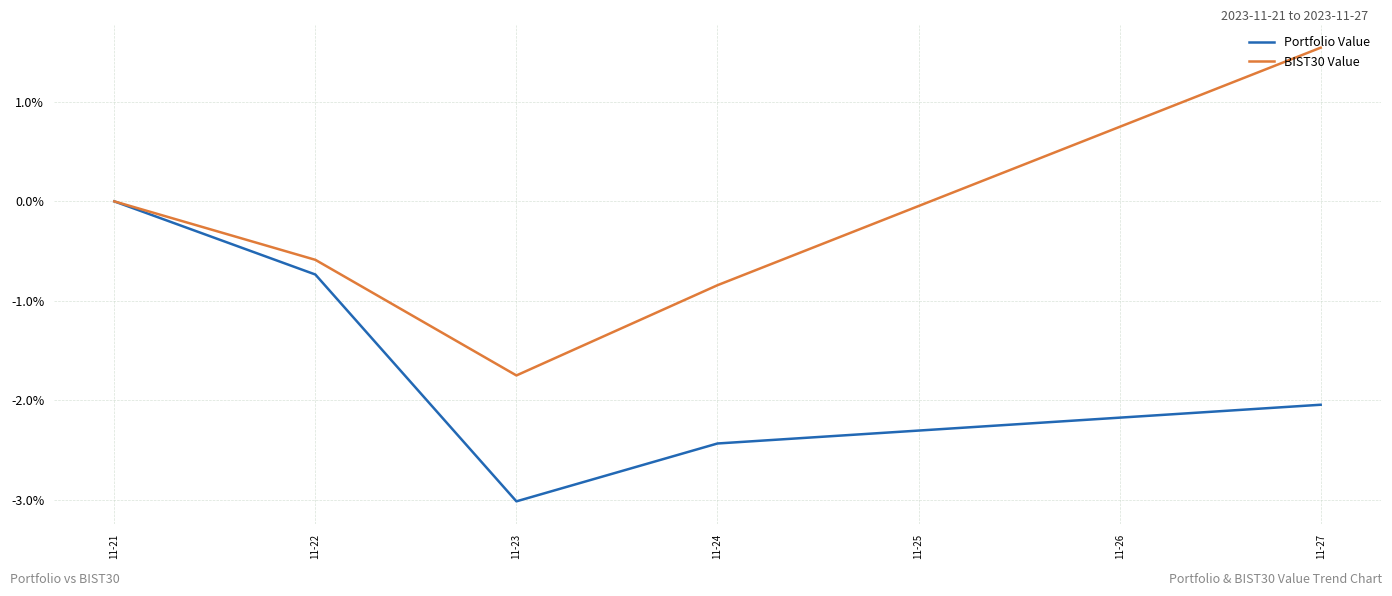

Rank the categories by BIST30 Value value from lowest to highest.

11-23, 11-24, 11-22, 11-21, 11-27